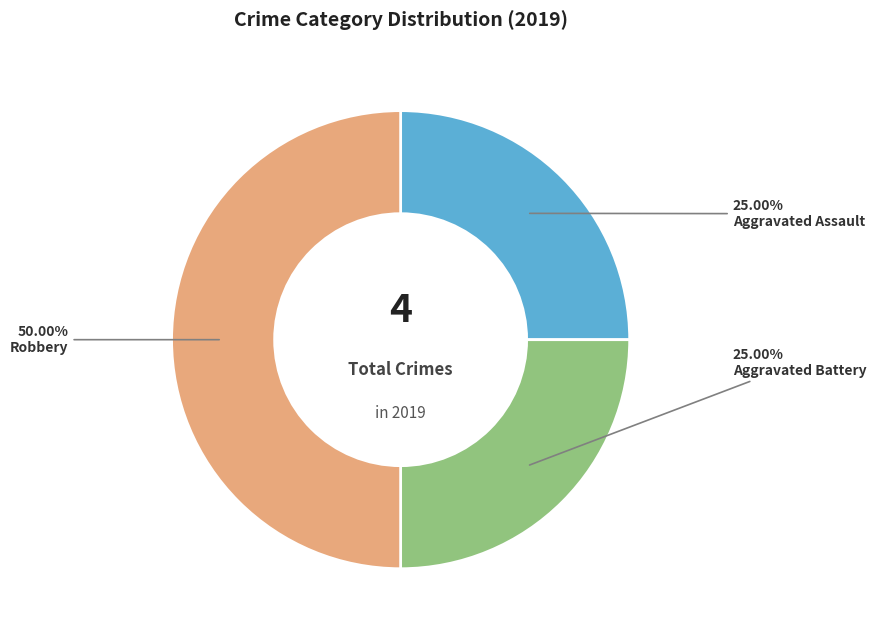

Is it true that Aggravated Battery is 34% of the pie?

False